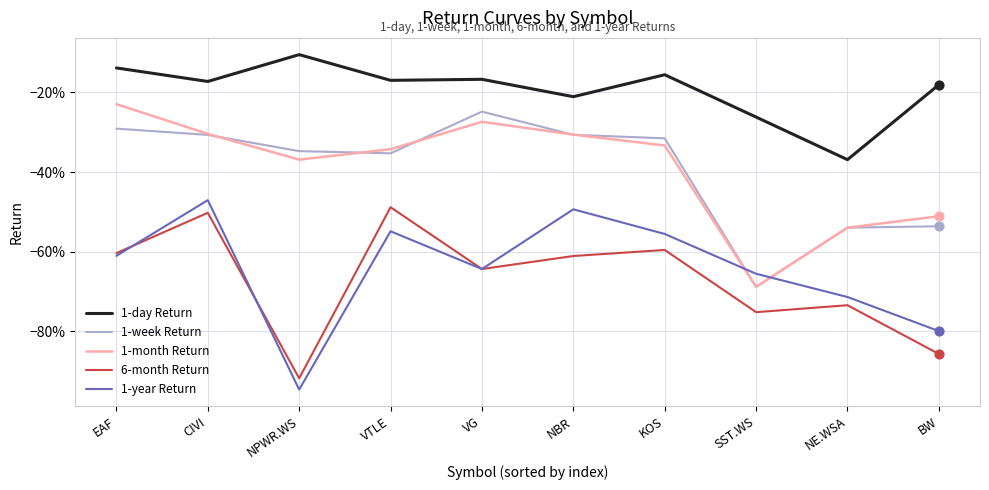

At which category is the sum across all series the highest?

CIVI